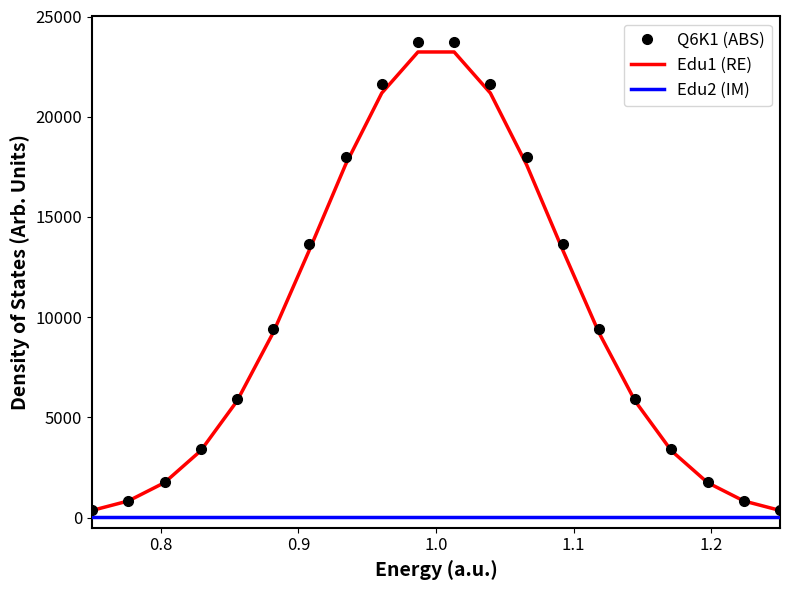

Which series has the widest spread of values?

Q6K1 (ABS)